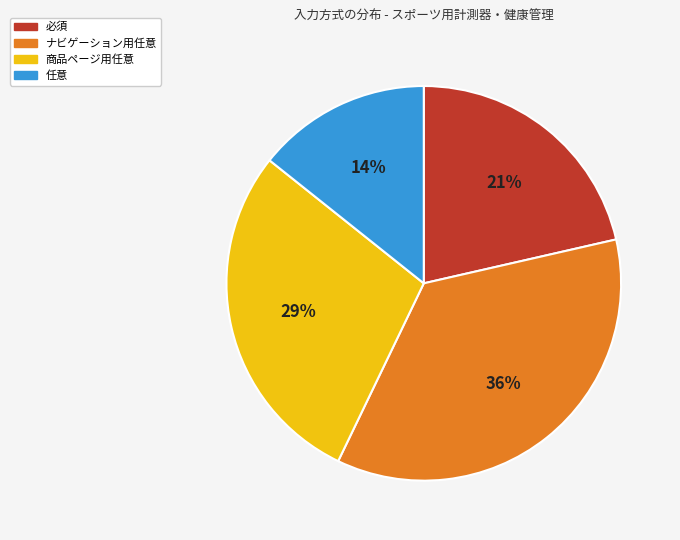

The ナビゲーション用任意 slice represents 41% of the pie. True or false?

False